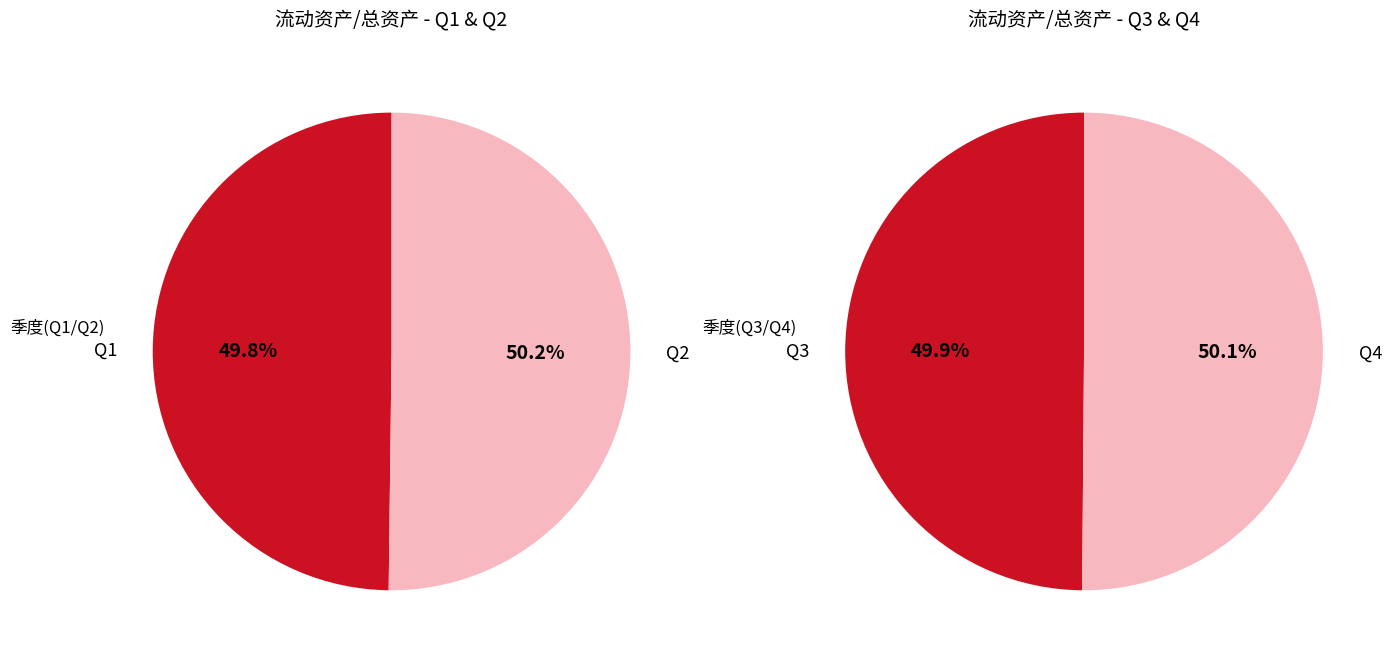

What is the spread (max minus min) of values at 4?

0.1